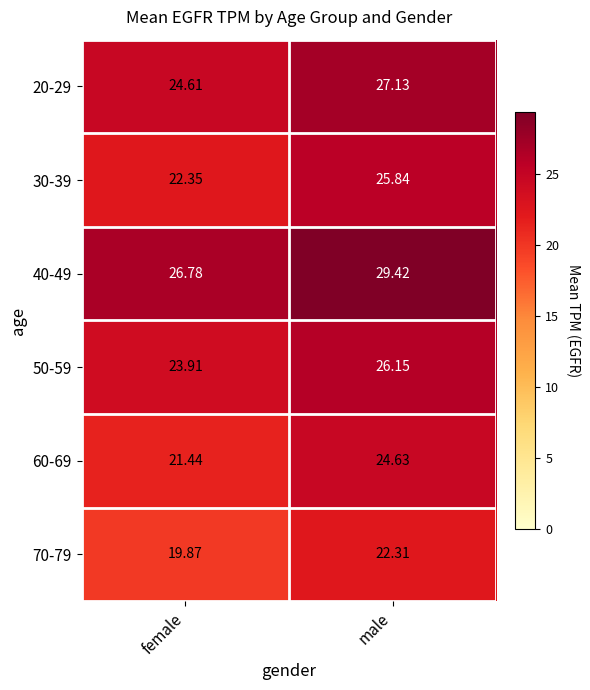

At which category is the sum across all series the highest?

male